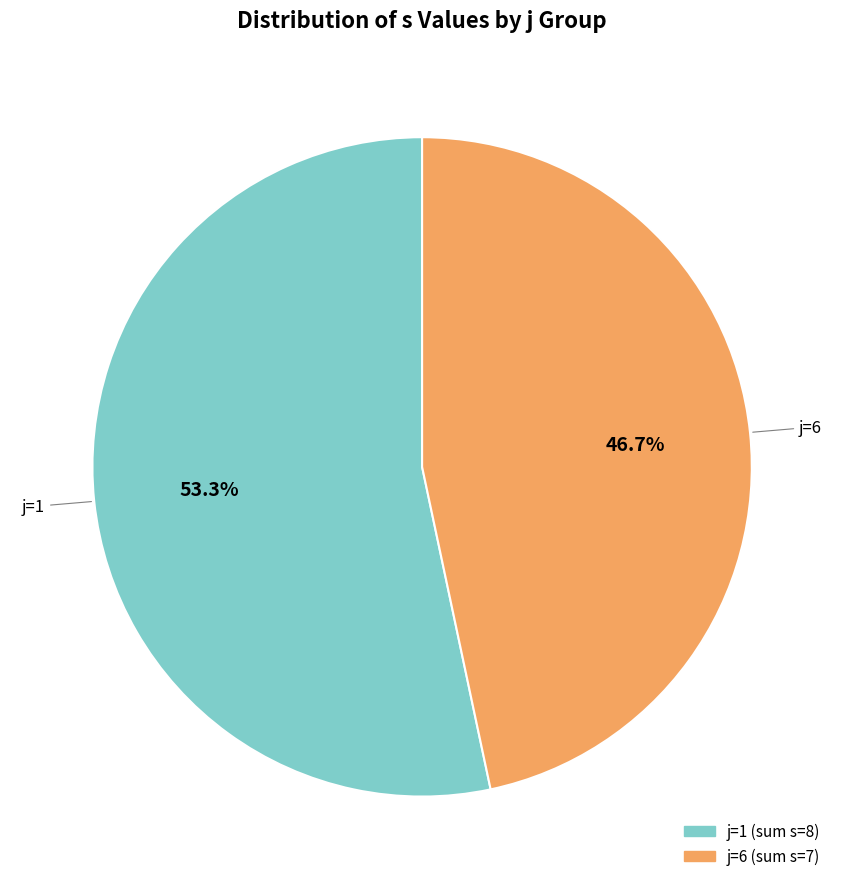

Is there any slice that represents more than half of the pie?

Yes